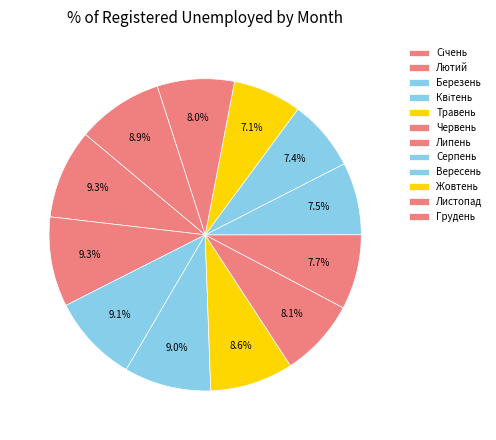

How many slices are in this pie chart?

12